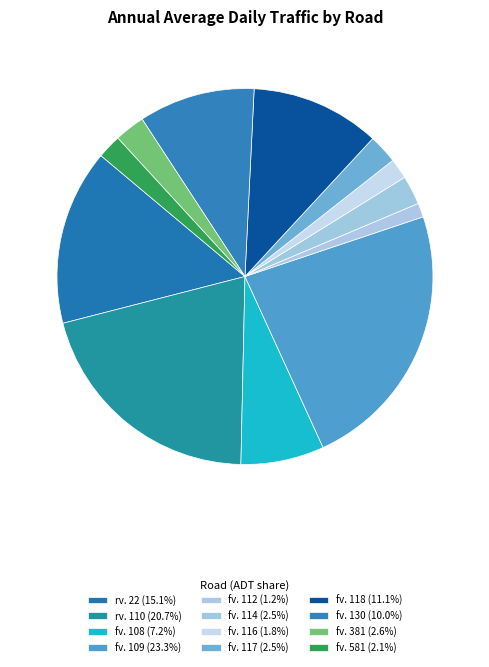

How many slices are in this pie chart?

12